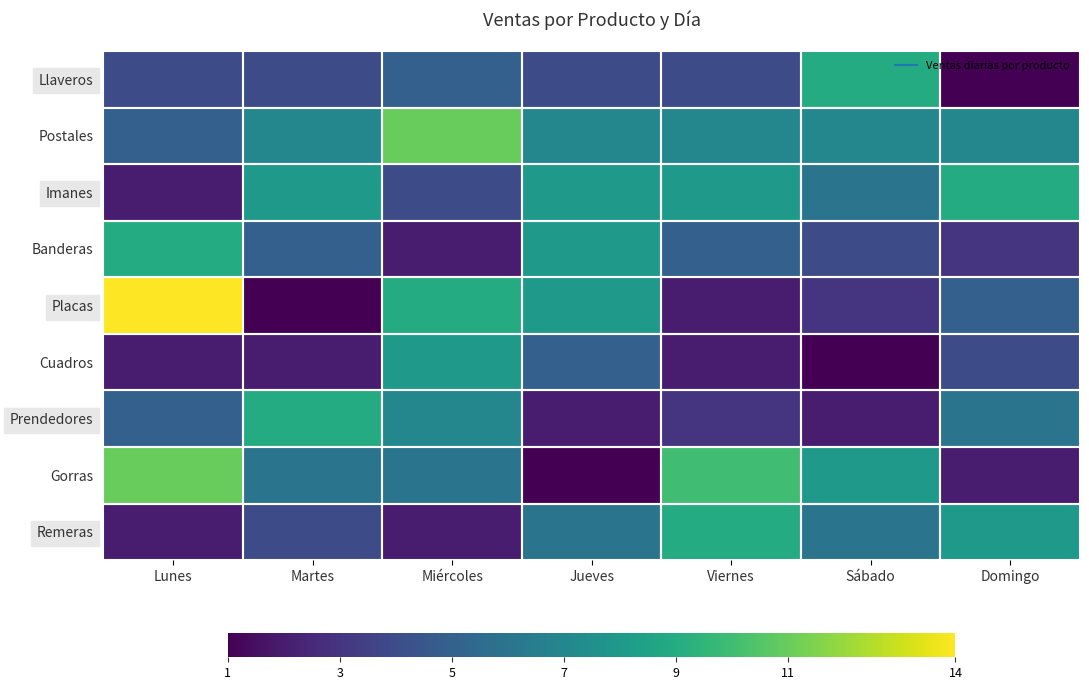

How many data points does each series have?

7